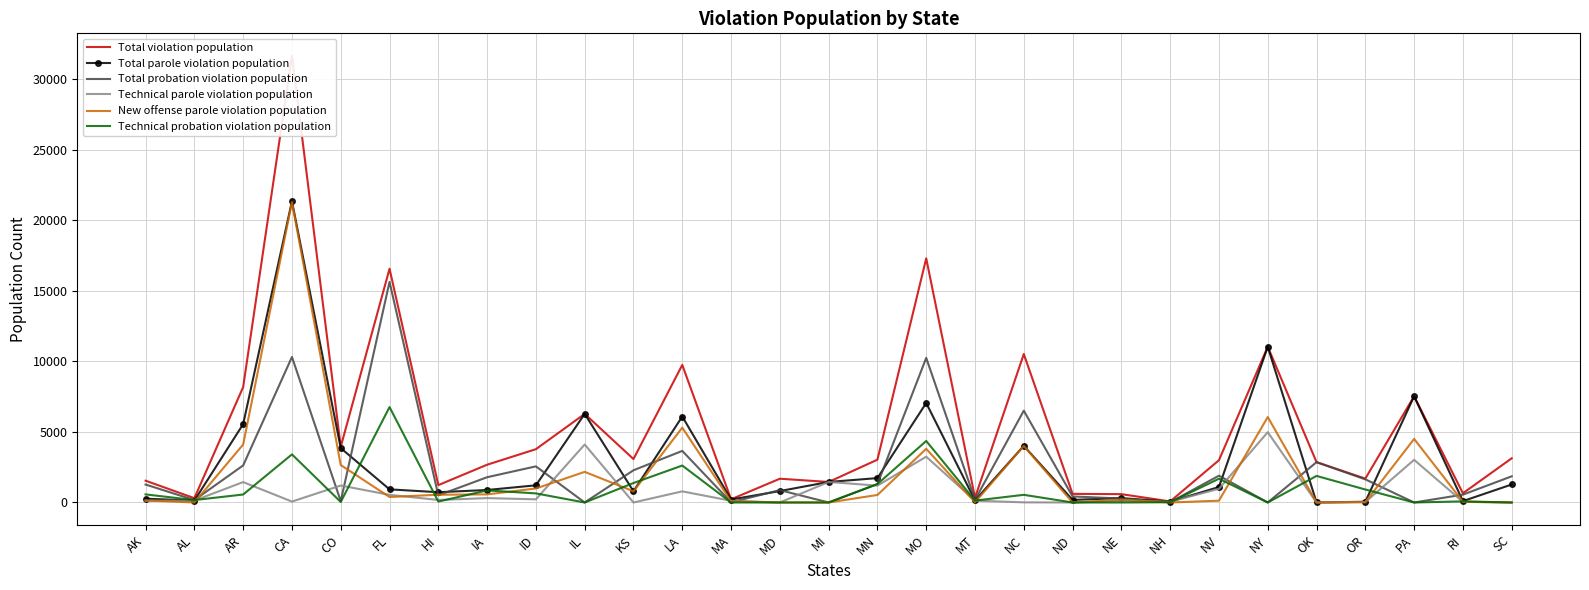

What is the maximum value shown in the chart?

31651